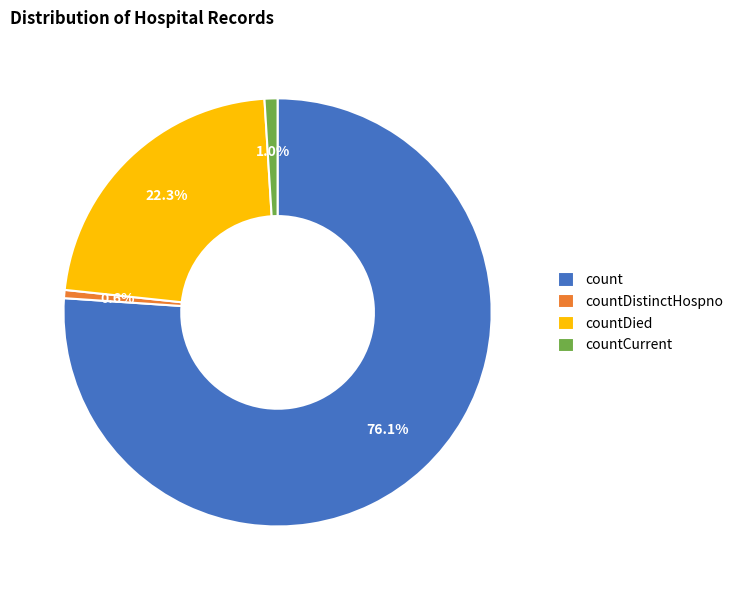

Does count represent more than half of the total?

Yes